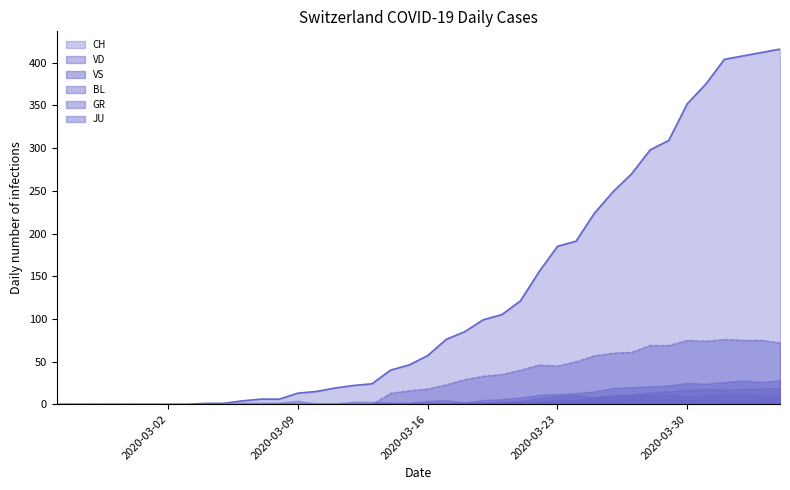

Between 2020-03-22 and 2020-03-27, which series saw the biggest shift?

CH